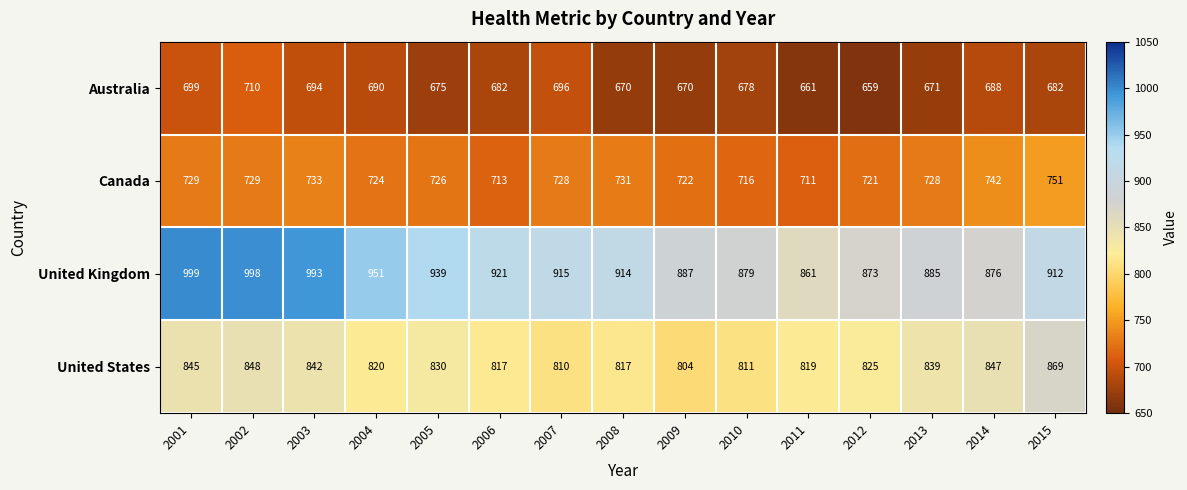

Rank the series at 2010 from highest to lowest value.

United Kingdom, United States, Canada, Australia